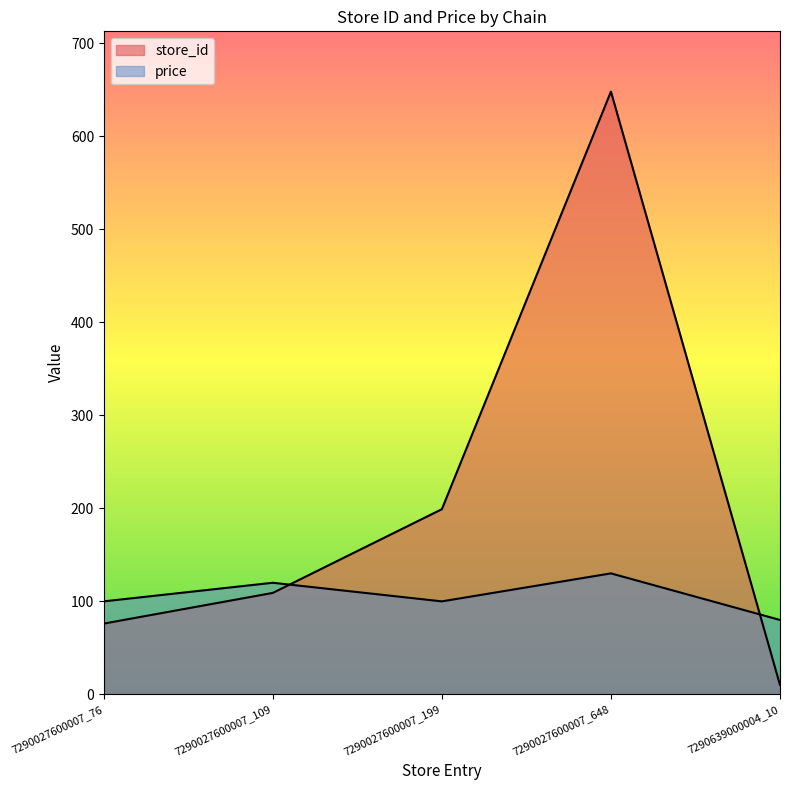

How many data points in store_id are less than 109?

2